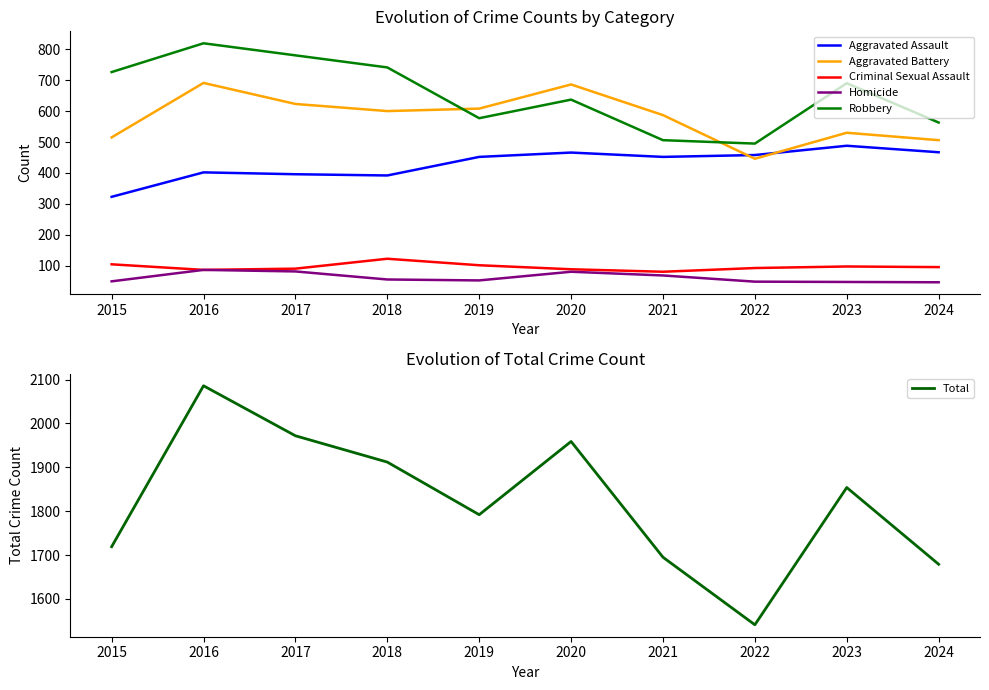

True or false: Aggravated Assault and Homicide intersect in this chart.

False